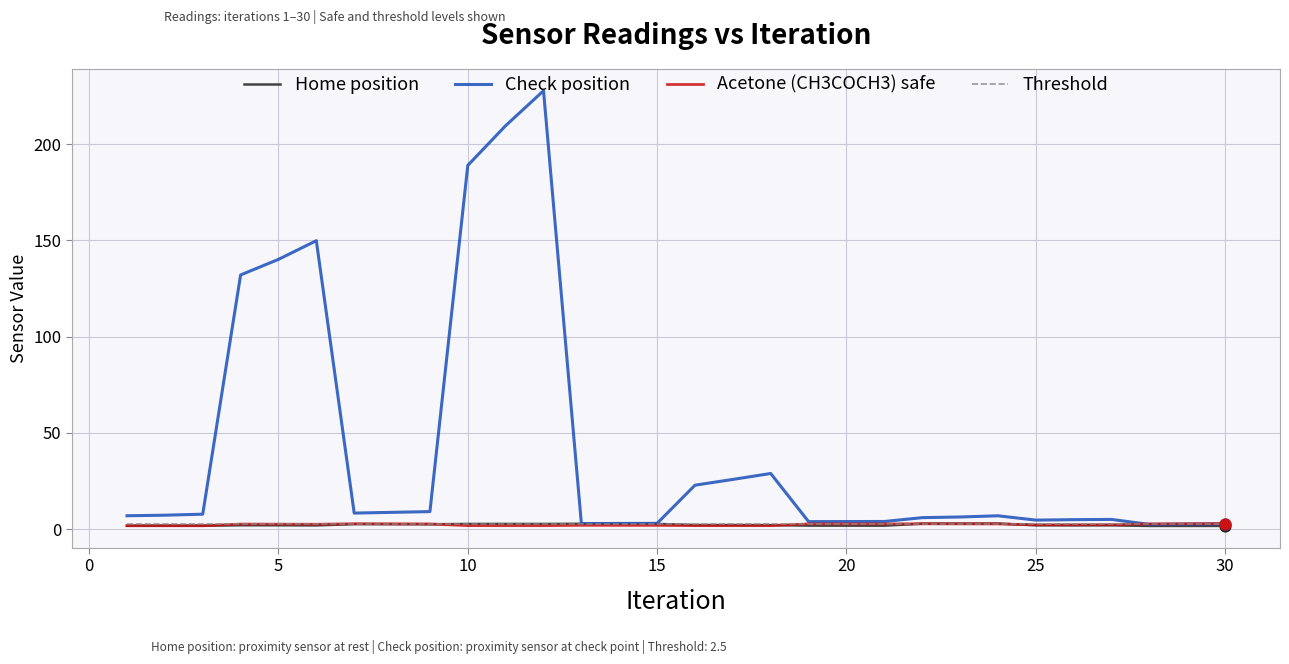

Which series has the largest total across all categories?

Check position